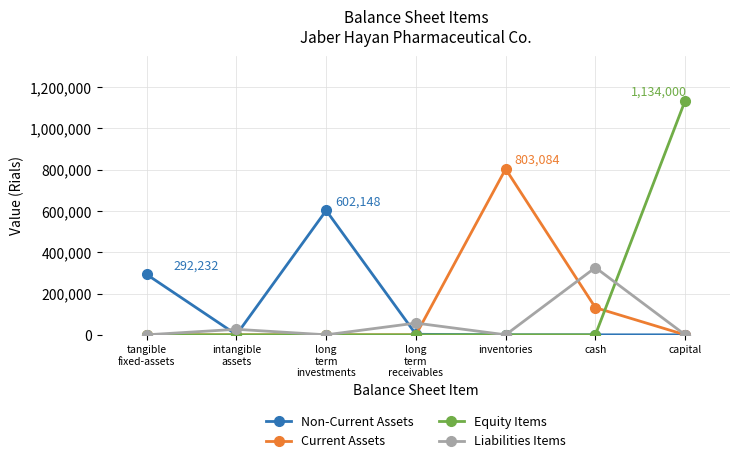

The Equity Items series shows 0 at inventories. True or false?

True